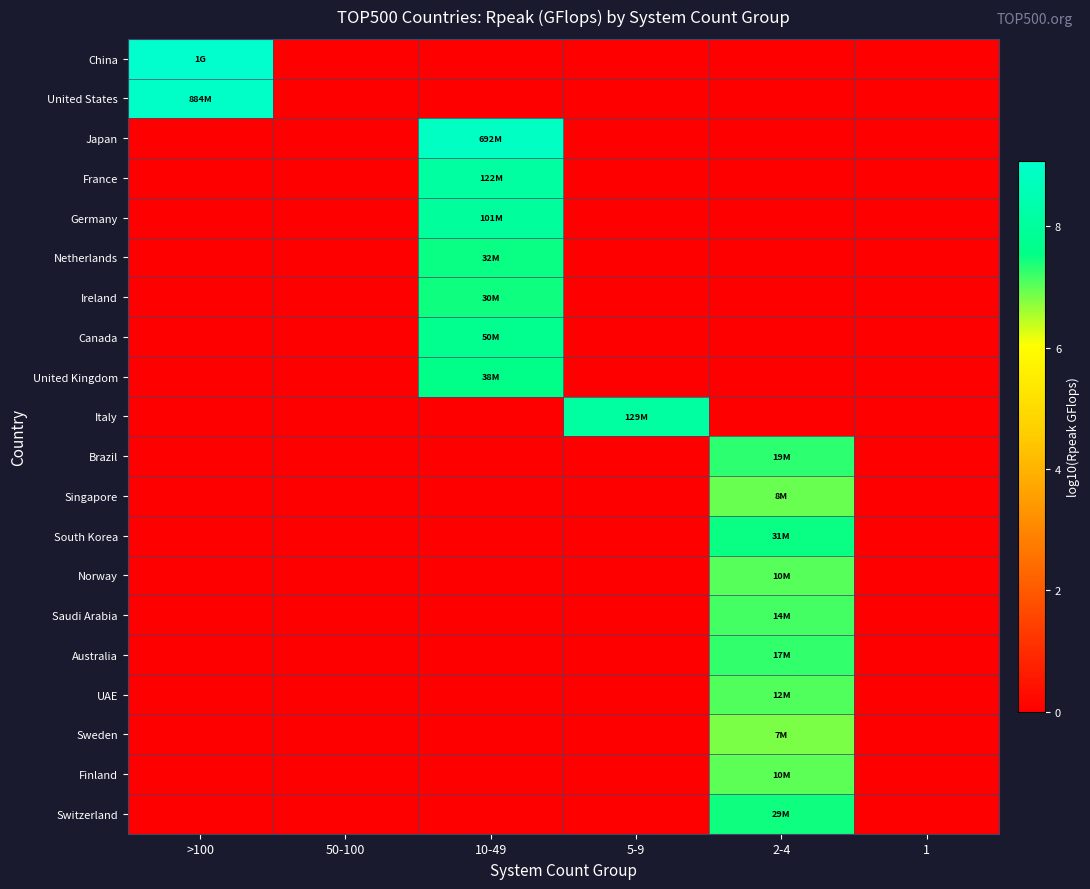

Count the number of categories in the chart.

6